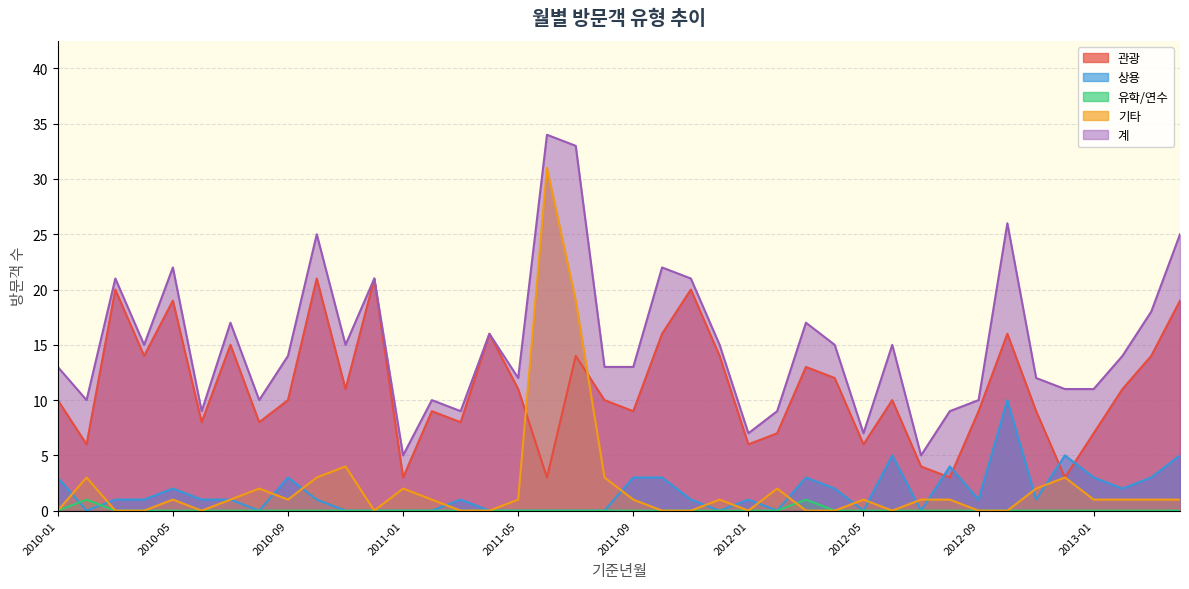

Is the value of 상용 at 2010-10 greater than the value of 계 at 2010-07?

No